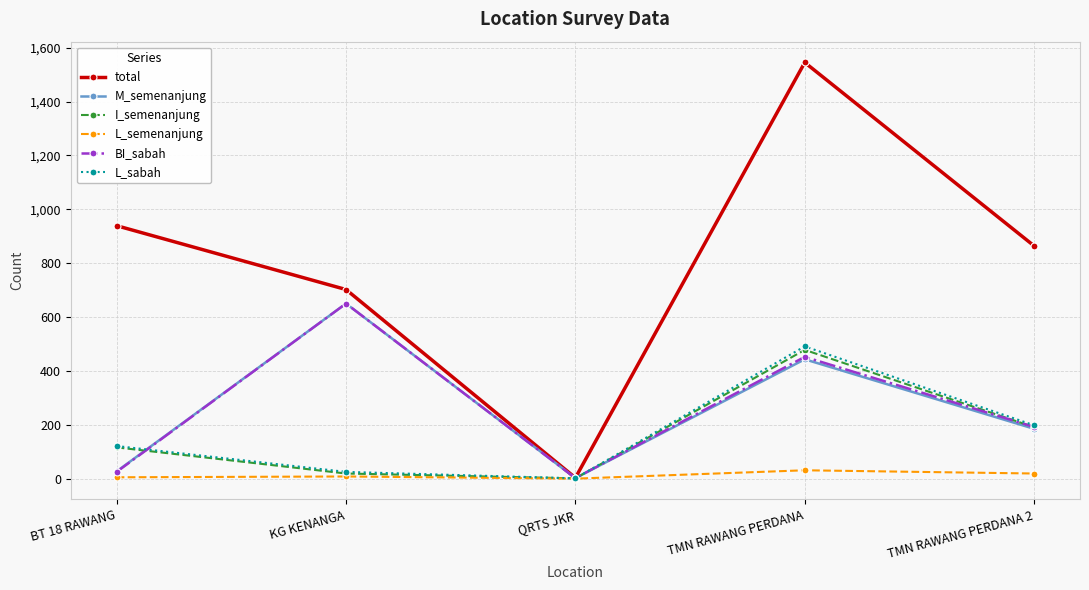

List the labels in order of total value, largest first.

TMN RAWANG PERDANA, BT 18 RAWANG, TMN RAWANG PERDANA 2, KG KENANGA, QRTS JKR